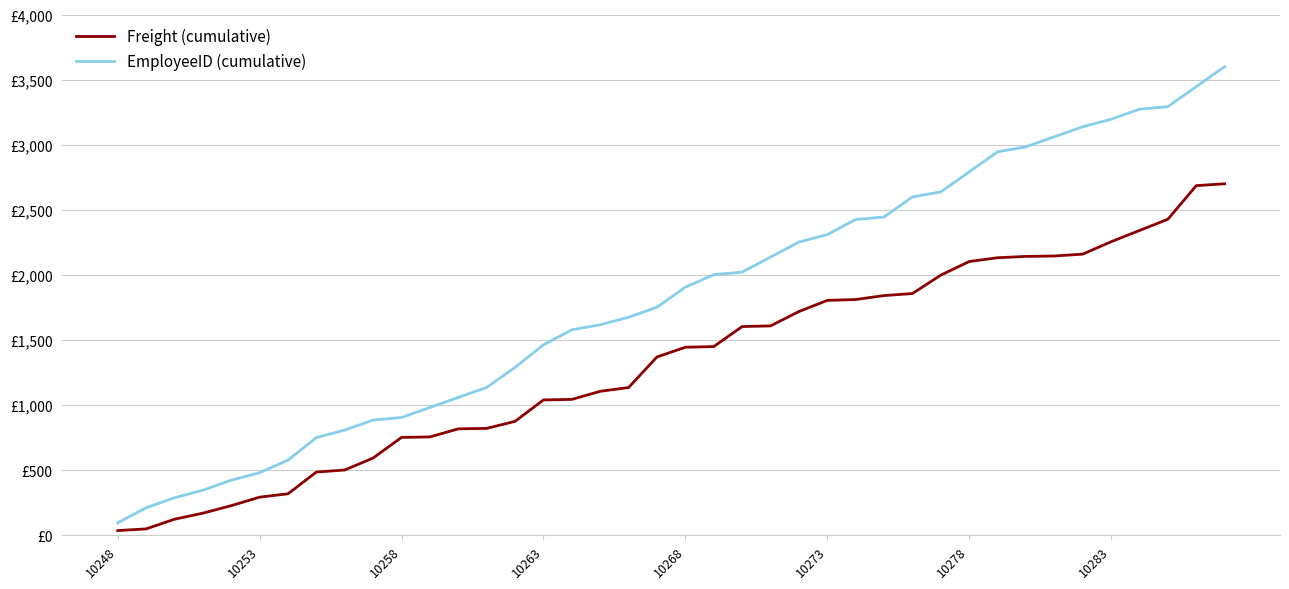

What are all the series names shown in the legend?

Freight (cumulative), EmployeeID (cumulative)